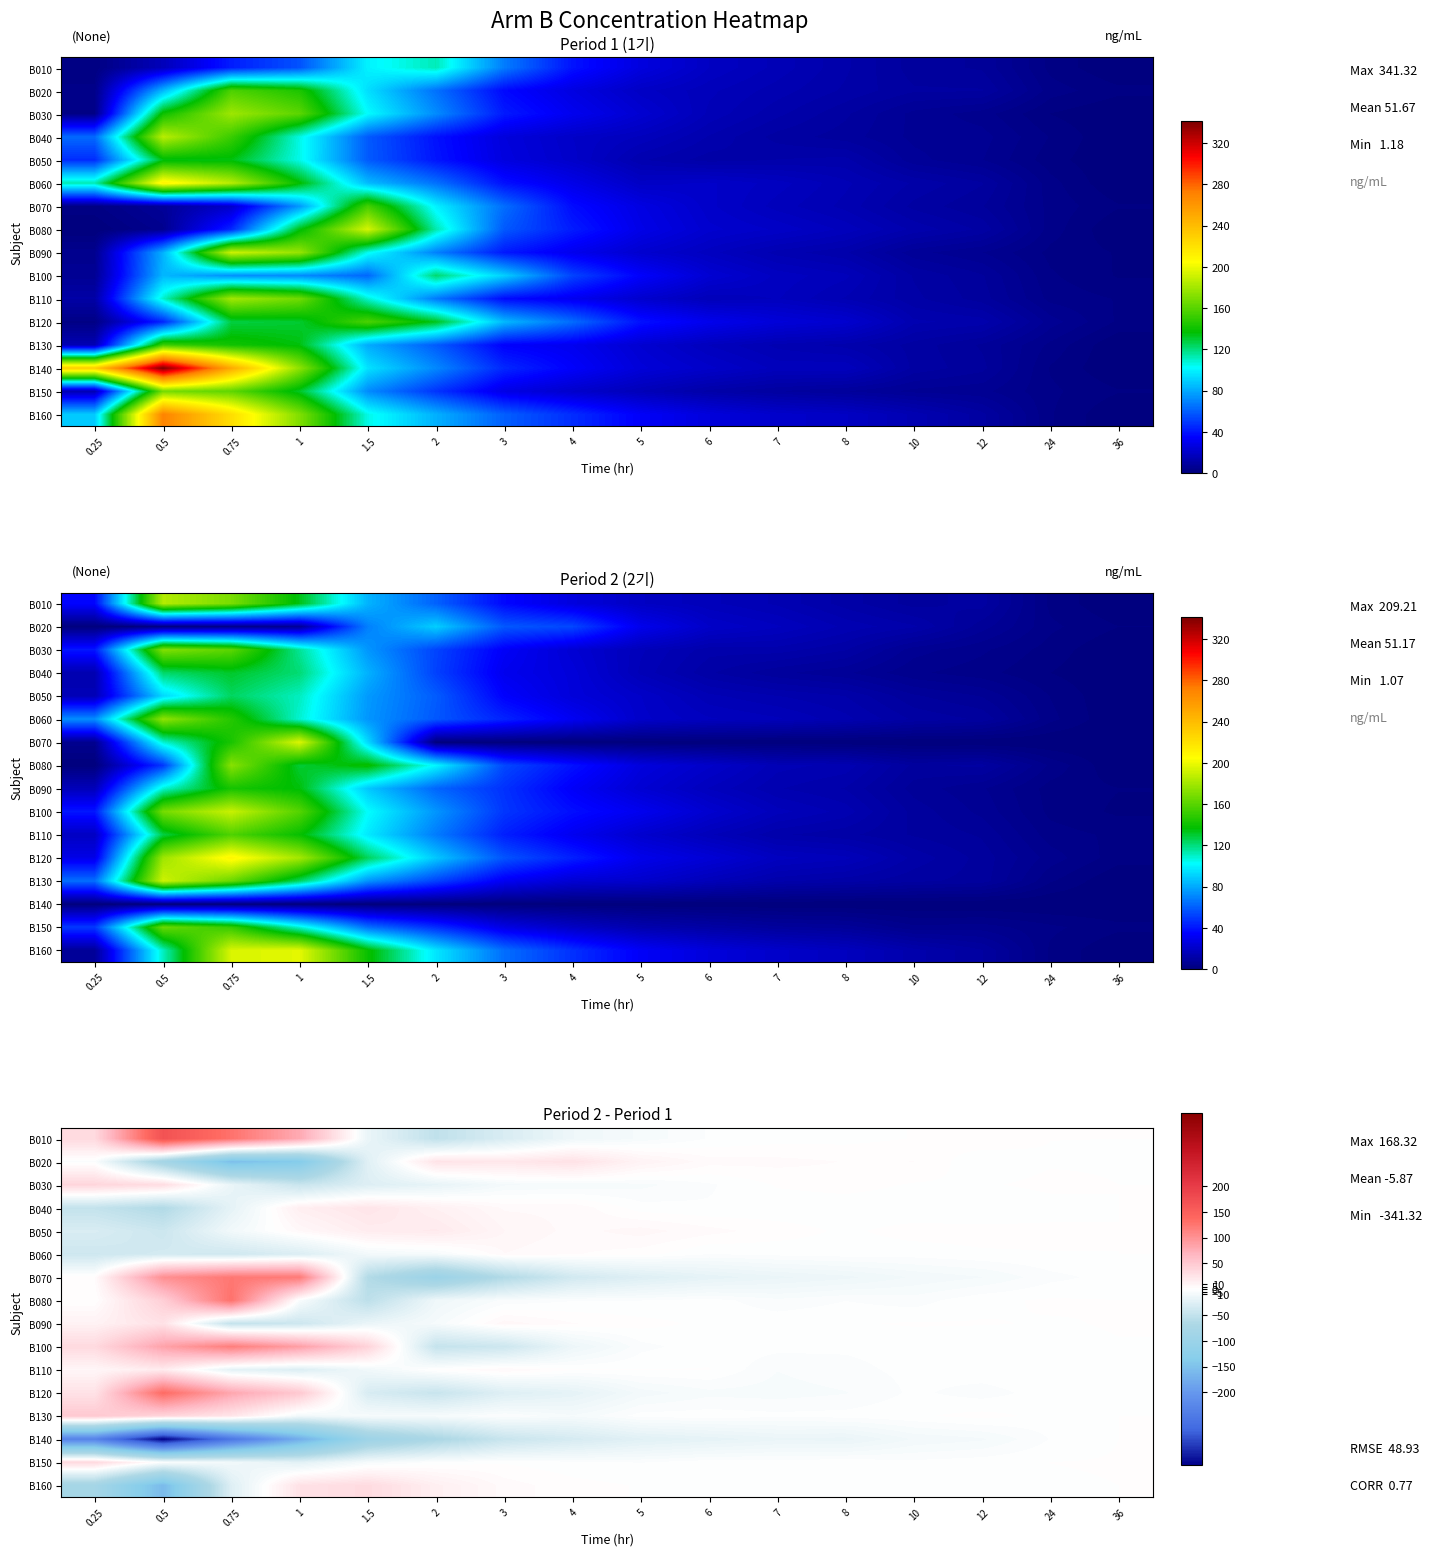

What is the sum of all B050 values?

-15.7